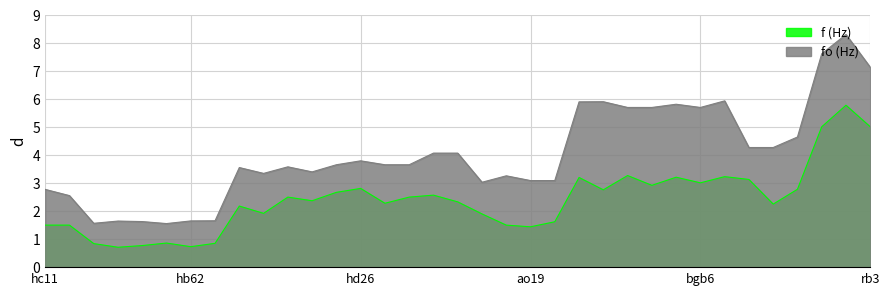

Rank the series at ao17 from lowest to highest value.

f (Hz), fo (Hz)